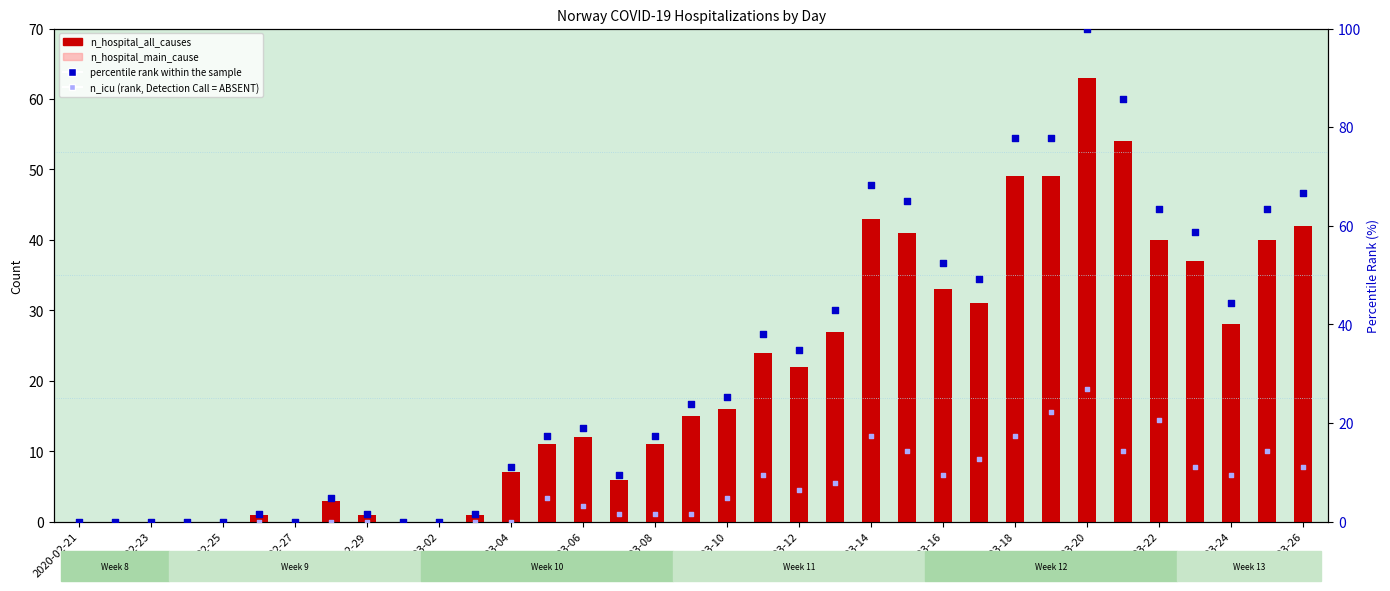

At how many categories does at least one series exceed 44?

13